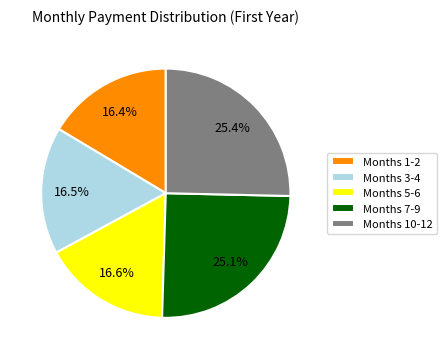

What percentage is NOT represented by Months 5-6?

83.4%